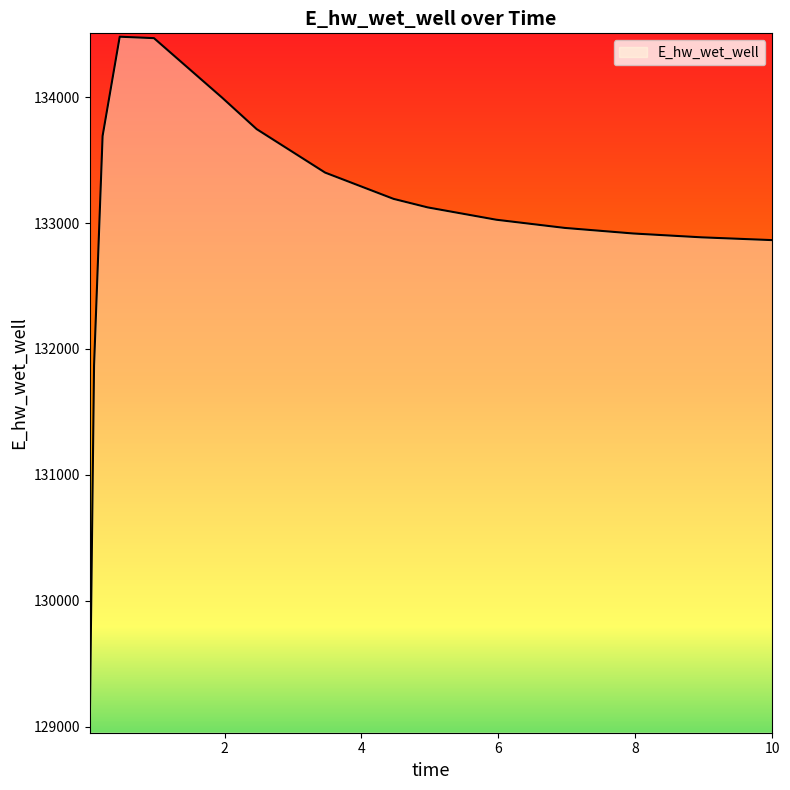

What is the smallest value displayed?

129015.3